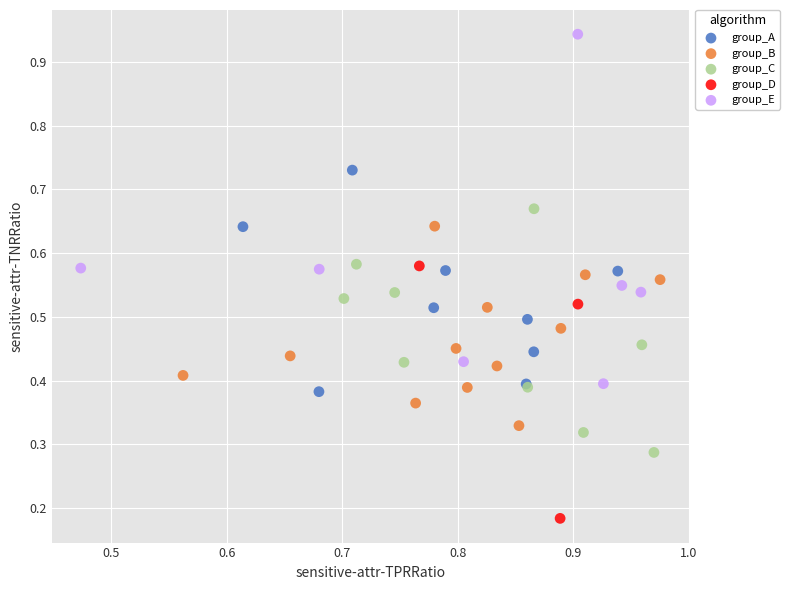

Which series contains the highest Y value?

group_E